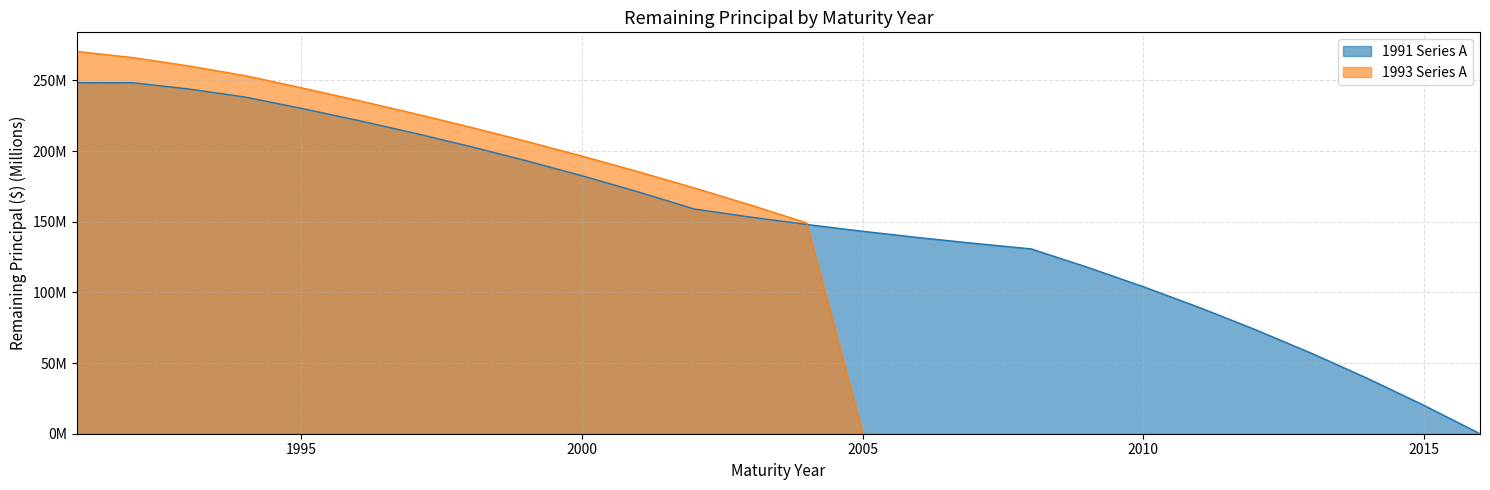

Which has a higher value, 1992 or 2005?

1992